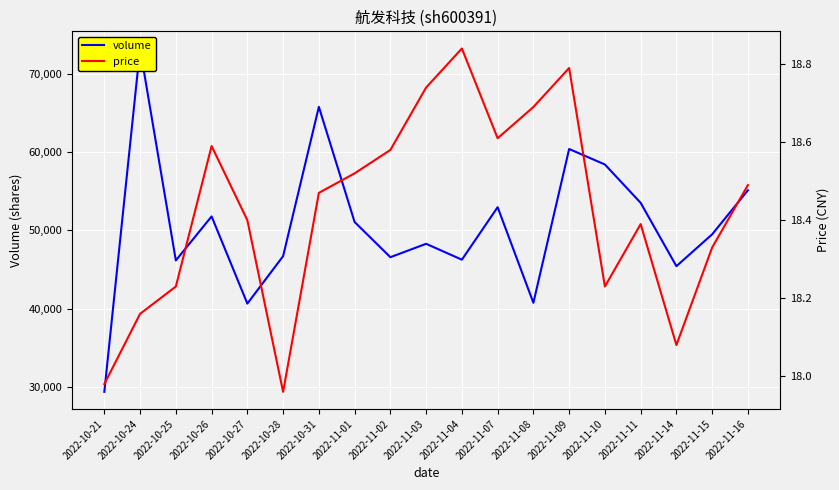

Reading right to left, transcribe all the data shown in this chart.

volume: 2022-11-16=55112.0	2022-11-15=49495.0	2022-11-14=45432.0	2022-11-11=53506.0	2022-11-10=58399.0	2022-11-09=60374.0	2022-11-08=40762.0	2022-11-07=52954.0	2022-11-04=46259.0	2022-11-03=48286.0	2022-11-02=46577.0	2022-11-01=51061.0	2022-10-31=65749.0	2022-10-28=46711.0	2022-10-27=40660.0	2022-10-26=51779.0	2022-10-25=46165.0	2022-10-24=73190.0	2022-10-21=29404.0
price: 2022-11-16=18.5	2022-11-15=18.3	2022-11-14=18.1	2022-11-11=18.4	2022-11-10=18.2	2022-11-09=18.8	2022-11-08=18.7	2022-11-07=18.6	2022-11-04=18.8	2022-11-03=18.7	2022-11-02=18.6	2022-11-01=18.5	2022-10-31=18.5	2022-10-28=18.0	2022-10-27=18.4	2022-10-26=18.6	2022-10-25=18.2	2022-10-24=18.2	2022-10-21=18.0